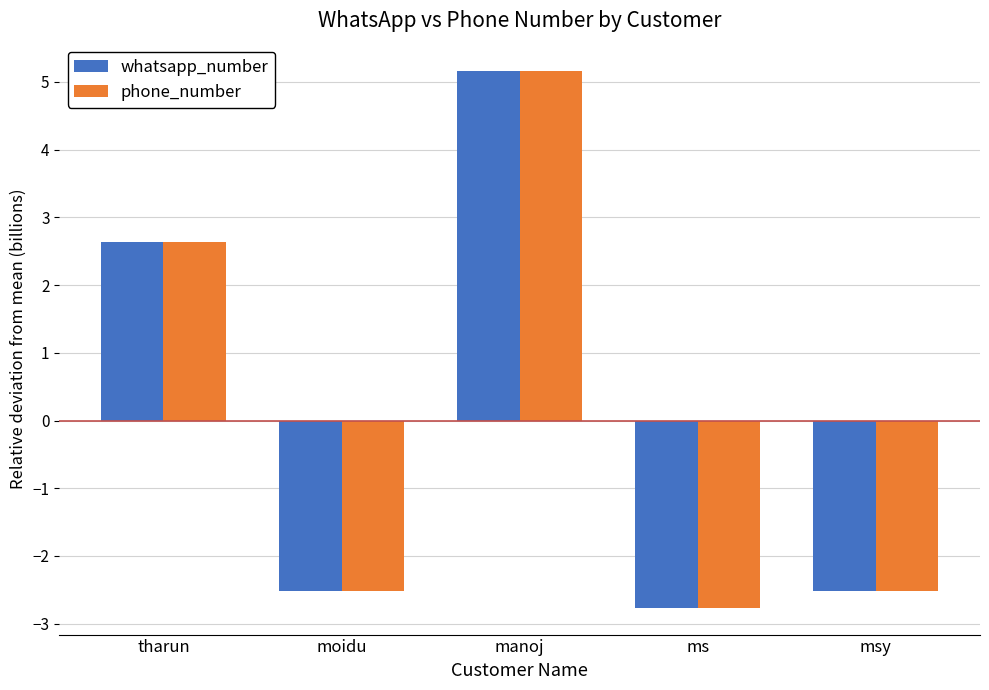

At which category is the sum across all series the highest?

manoj